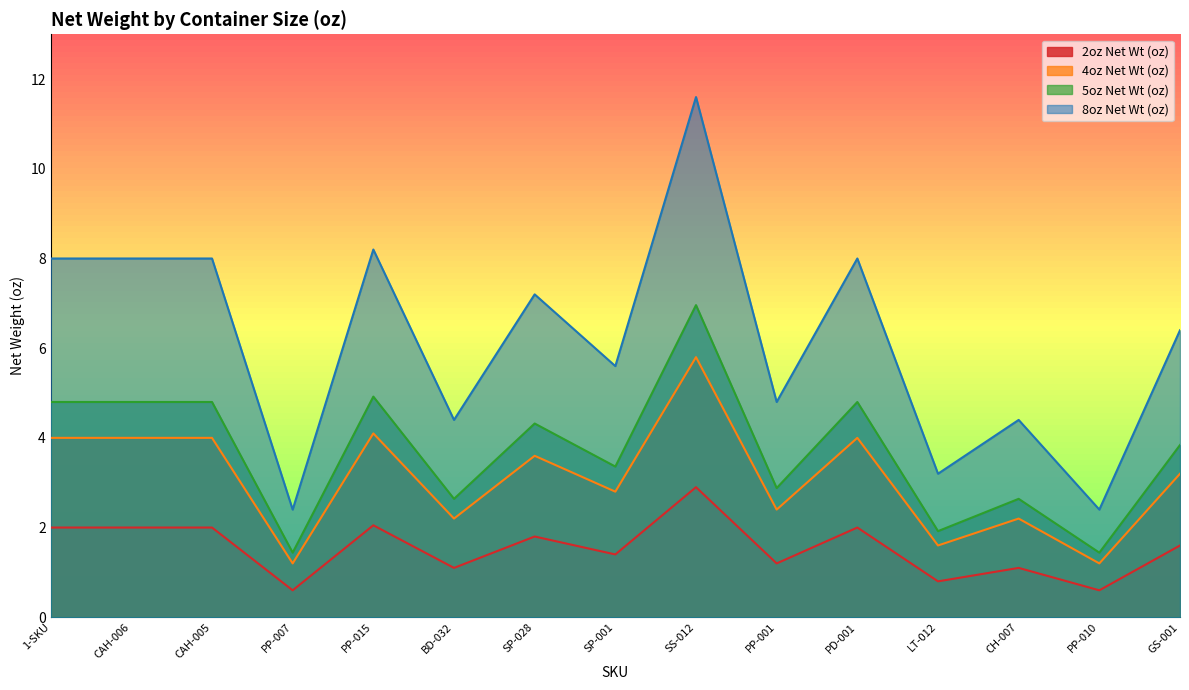

True or false: 8oz Net Wt (oz) and 2oz Net Wt (oz) cross at least once.

False